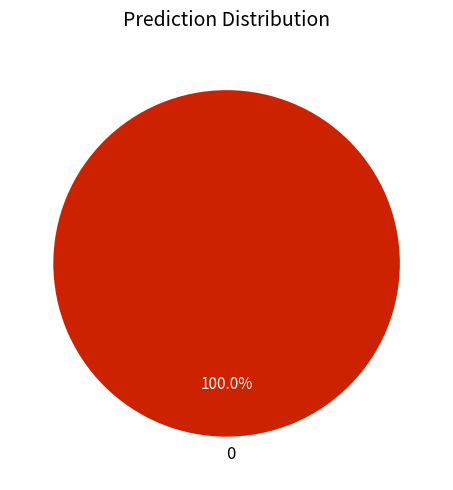

Does any single category account for the majority?

Yes